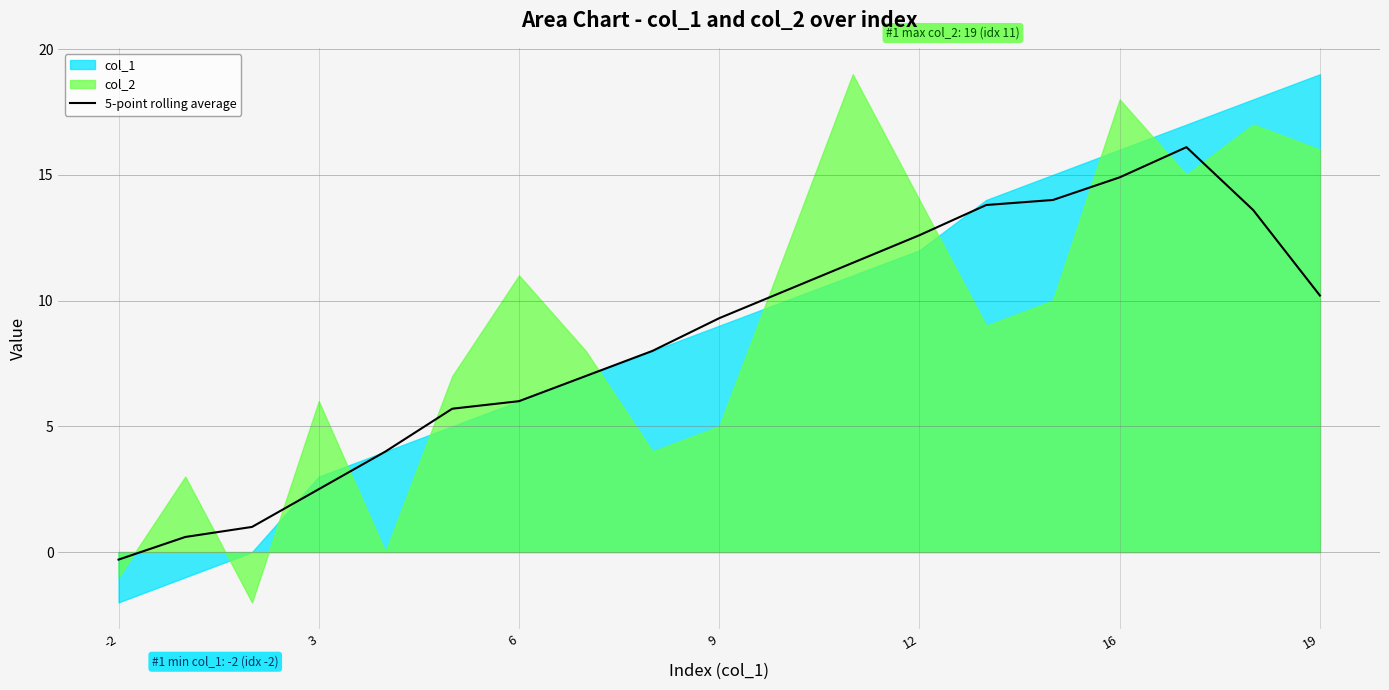

What is the sum of all values?

160.9